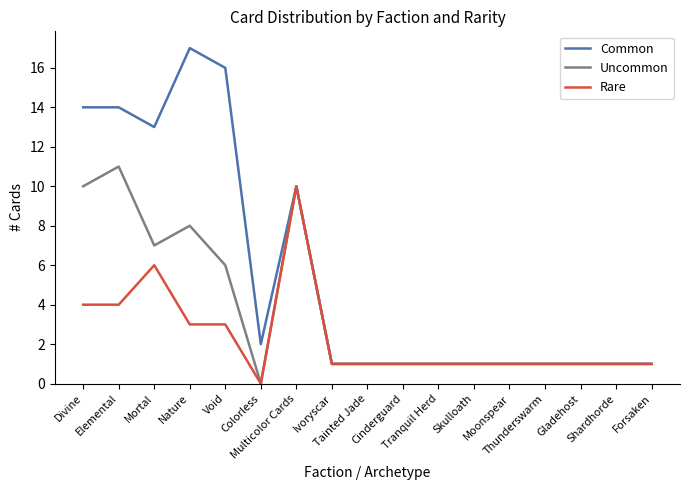

Rank the series by their average value, from highest to lowest.

Common, Uncommon, Rare